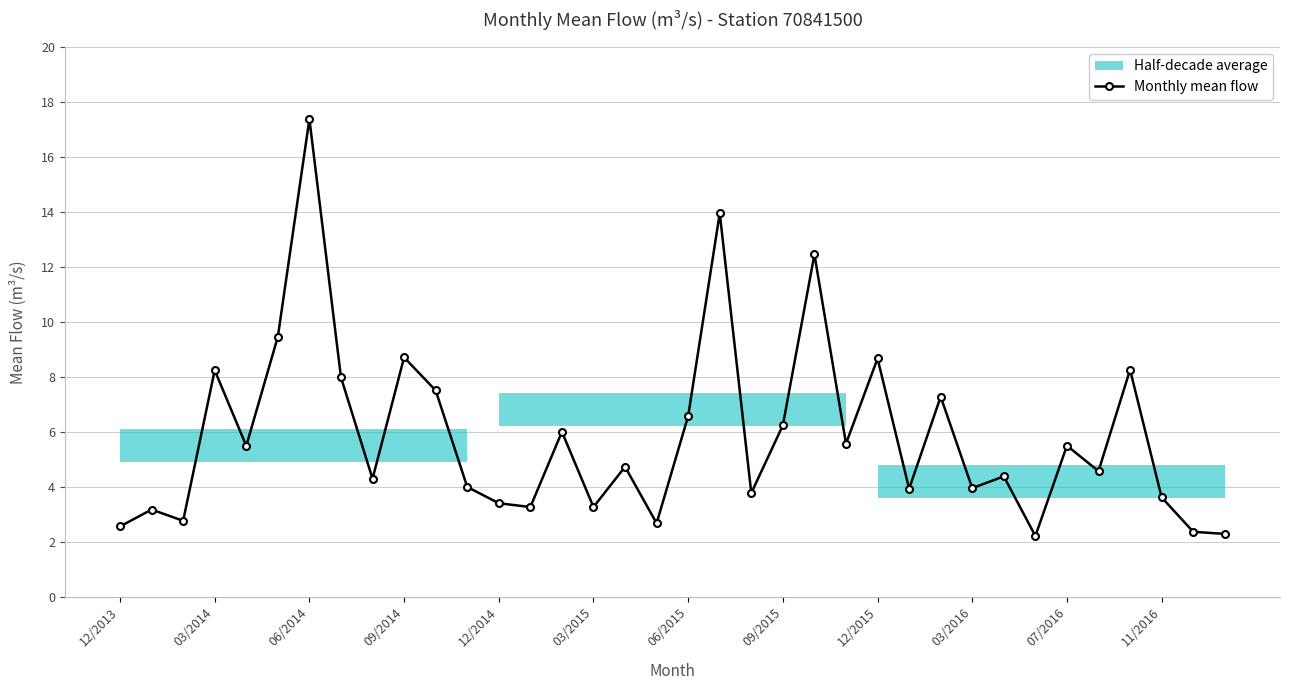

What is the maximum value shown in the chart?

17.4